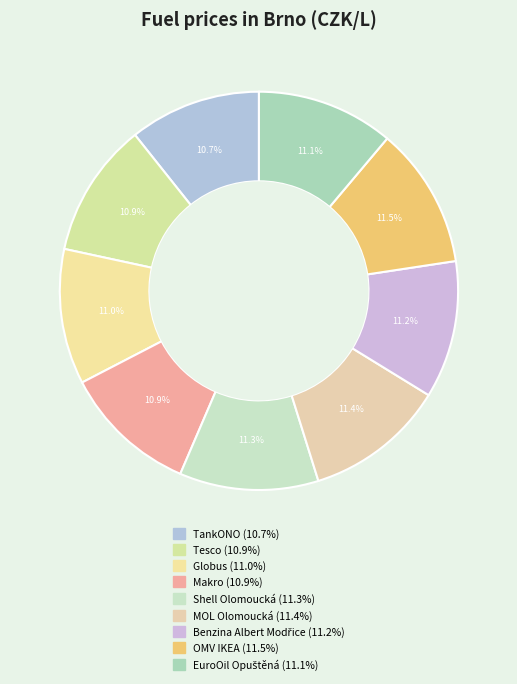

The Benzina Albert Modřice slice represents 11% of the pie. True or false?

True